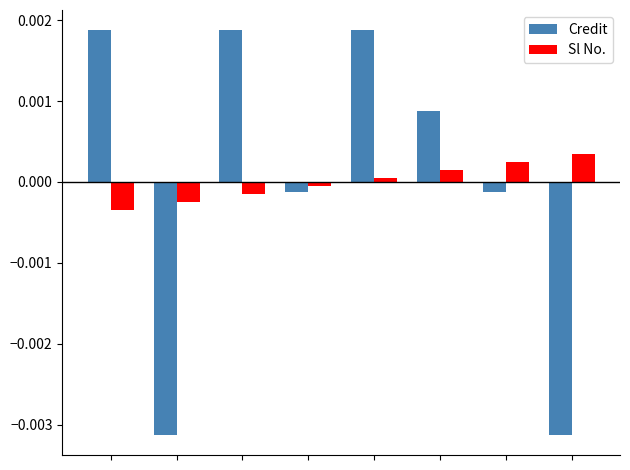

What are all the series names shown in the legend?

Credit, Sl No.